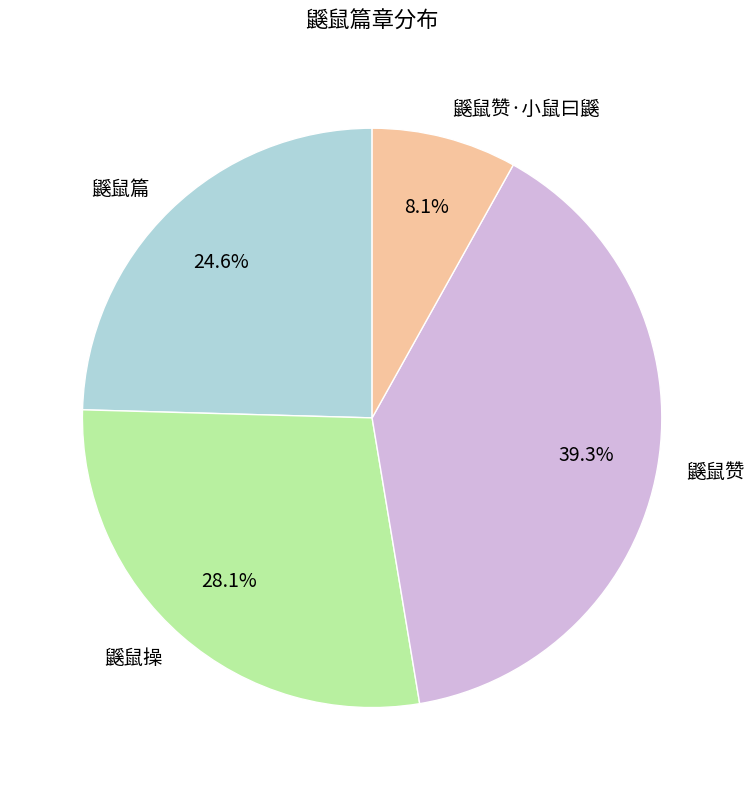

To the nearest percent, what portion does 鼷鼠赞·小鼠曰鼷 represent?

8%